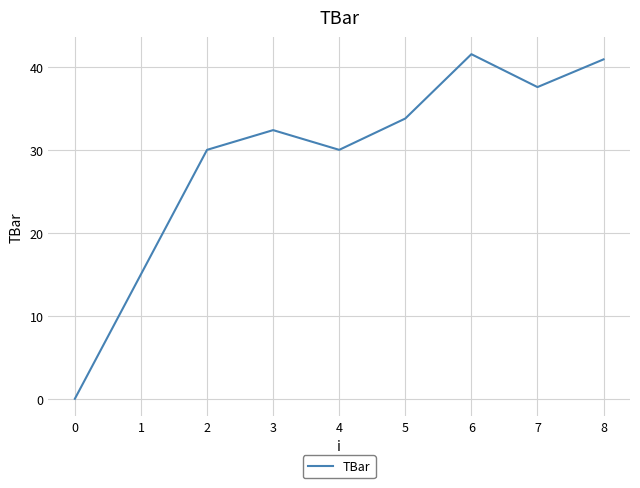

What is the greatest value displayed?

41.5